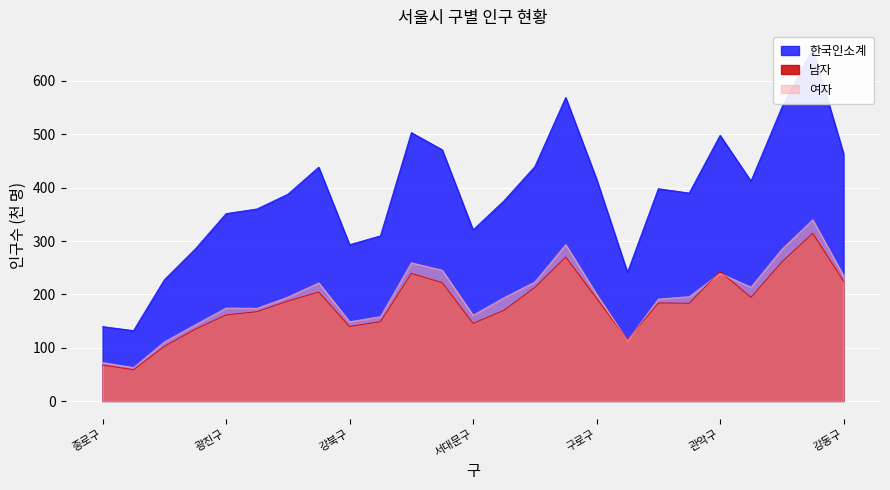

How many interior local peaks does the 여자 series have?

6